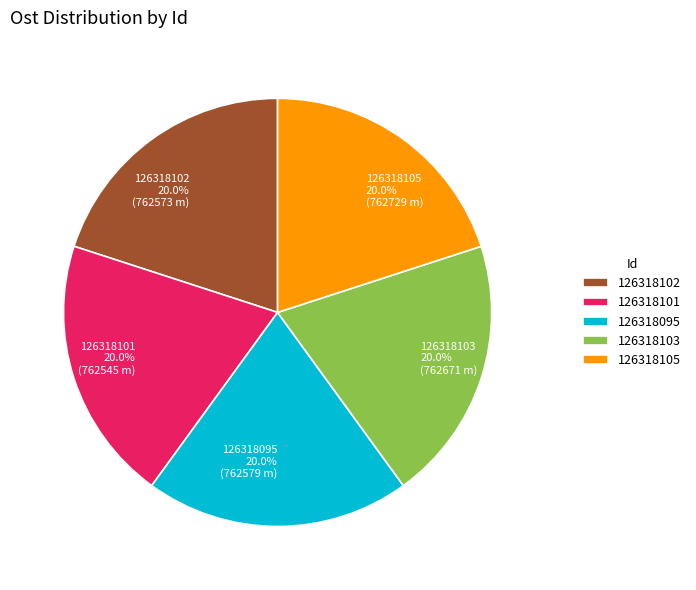

How many slices are in this pie chart?

5